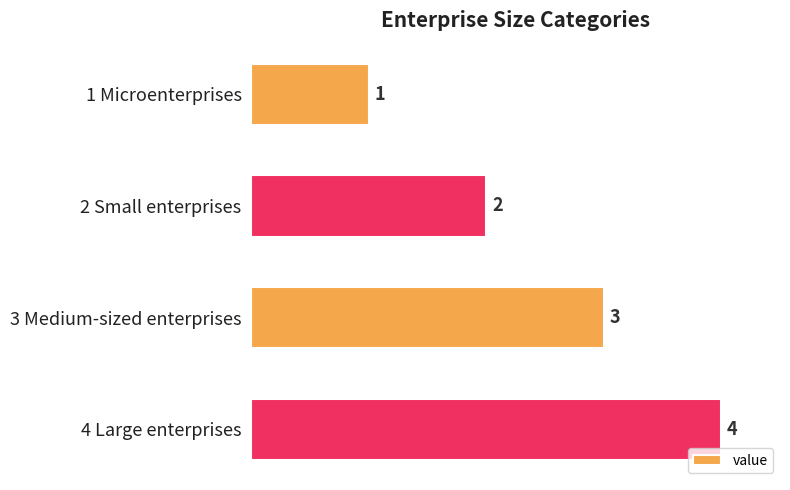

Does the chart contain any negative values?

No